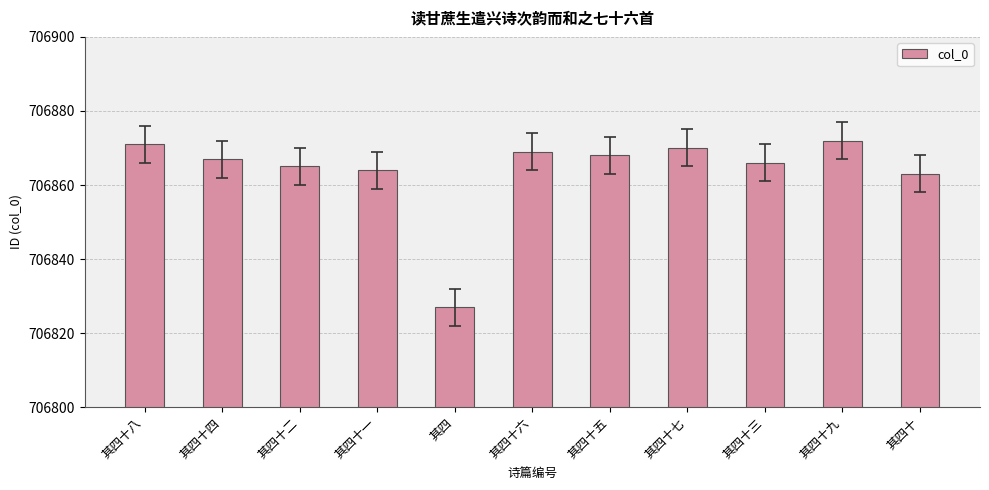

What is the average value?

706864